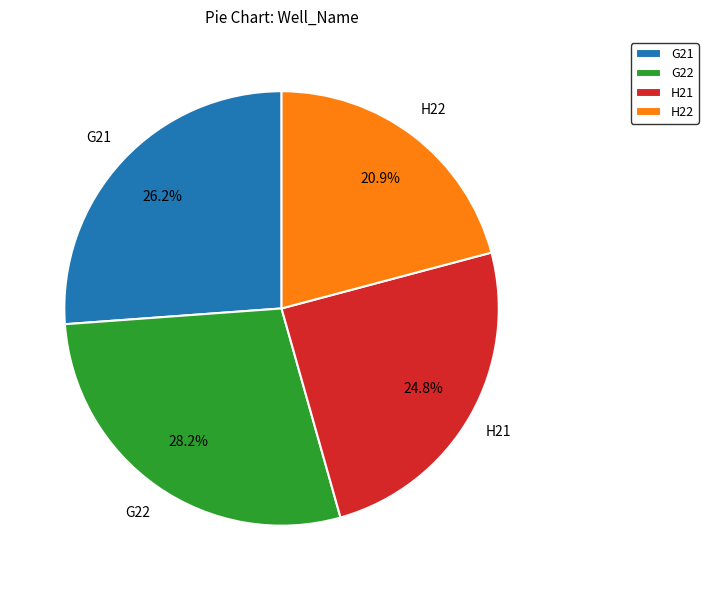

Count the number of slices in the pie.

4